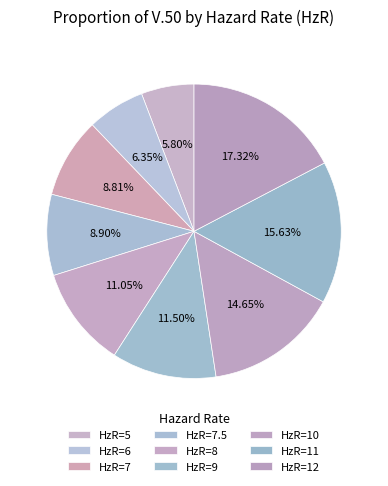

To the nearest percent, what percentage of the pie is HzR=6?

6%